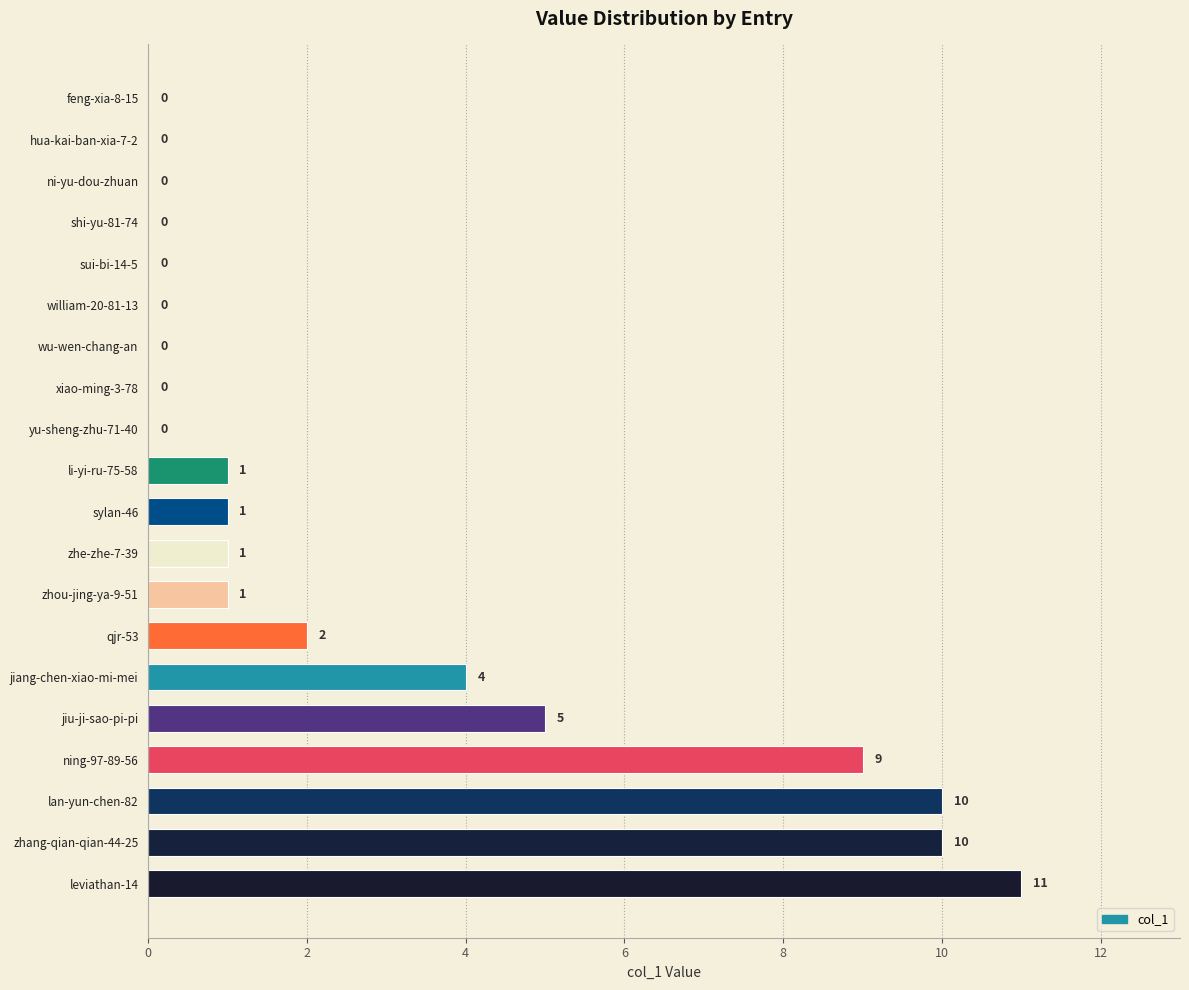

The value at yu-sheng-zhu-71-40 is 5. True or false?

False